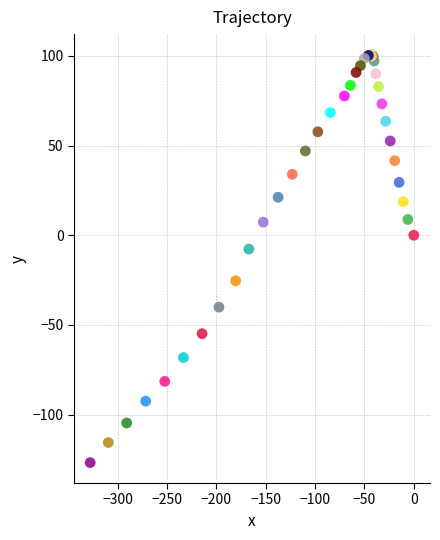

What Y value in the scatter plot is closest to -13?

-7.7